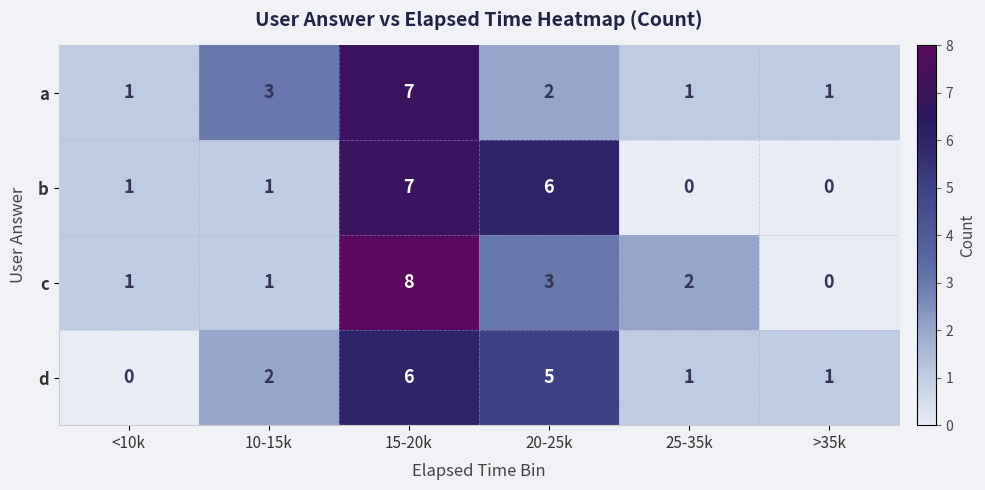

Which series has the widest spread of values?

c